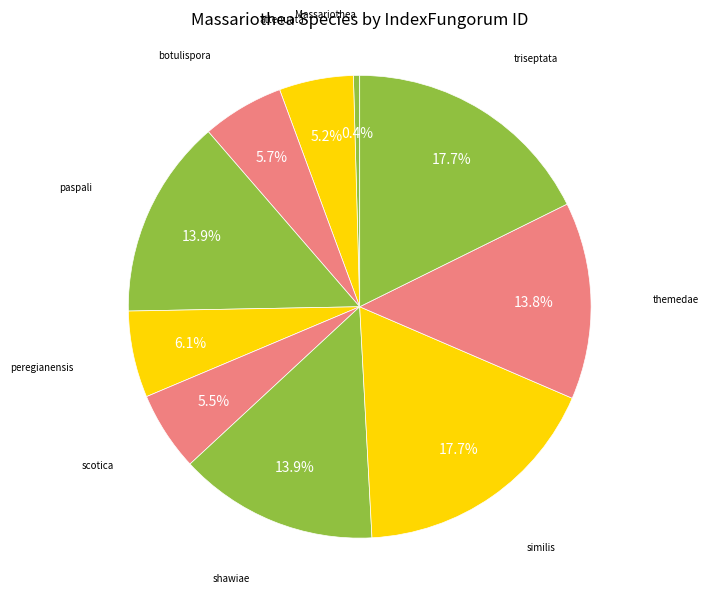

How many segments does this pie chart have?

10